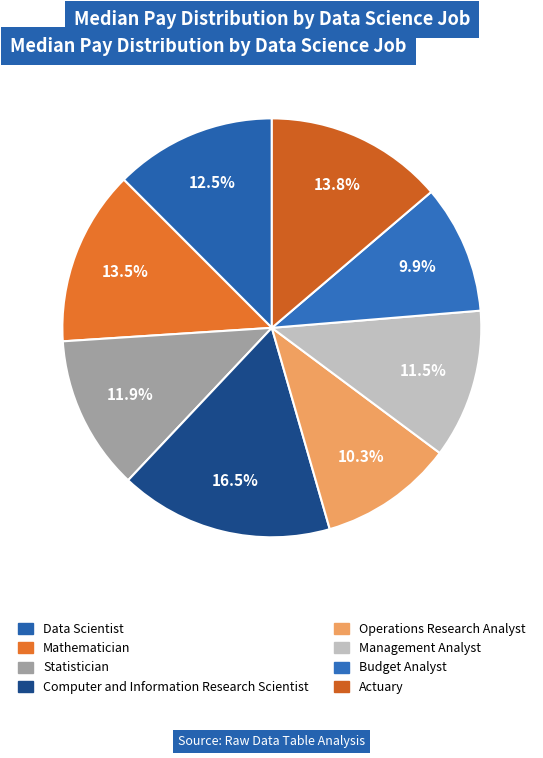

The Budget Analyst slice represents 19% of the pie. True or false?

False